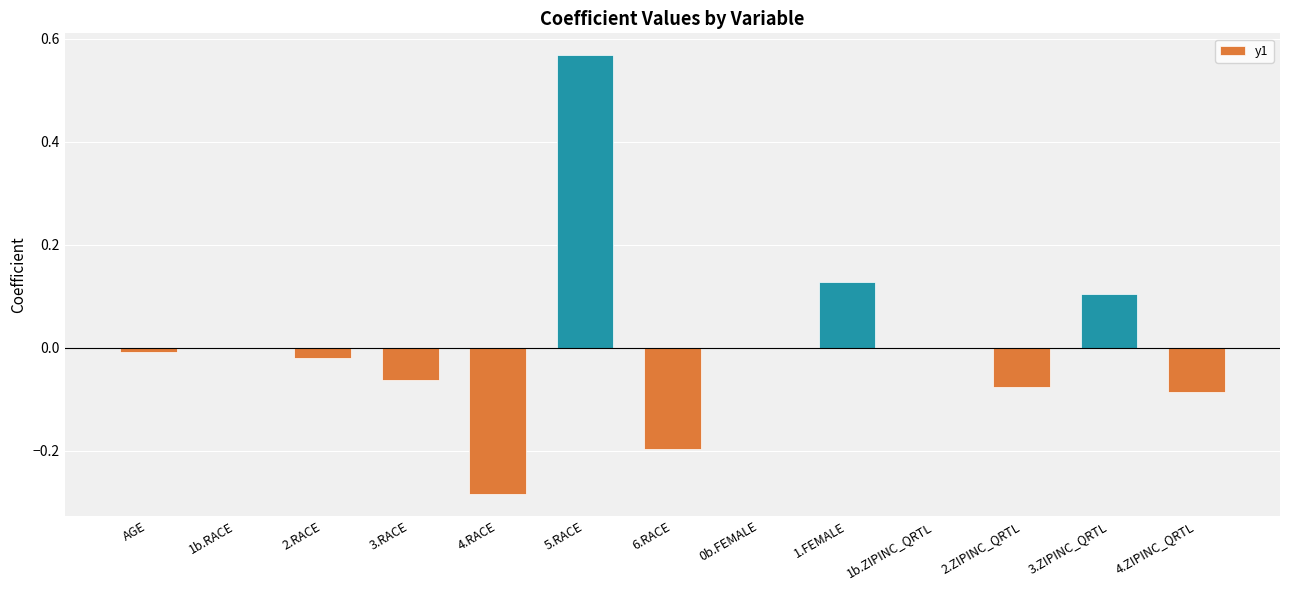

What is the change in value from 4.RACE to 5.RACE?

+0.9